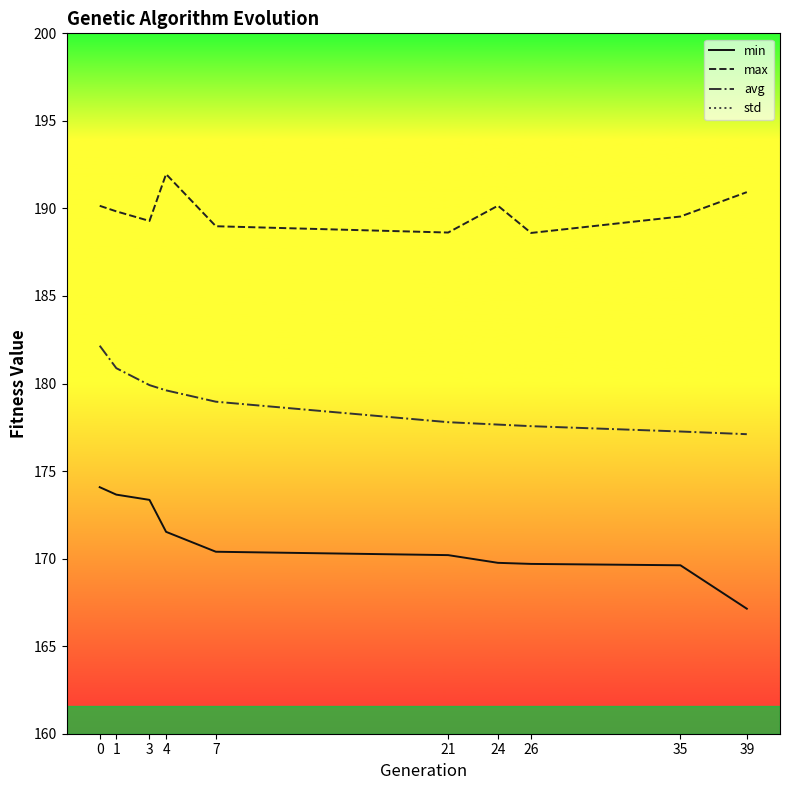

True or false: std and avg cross at least once.

False